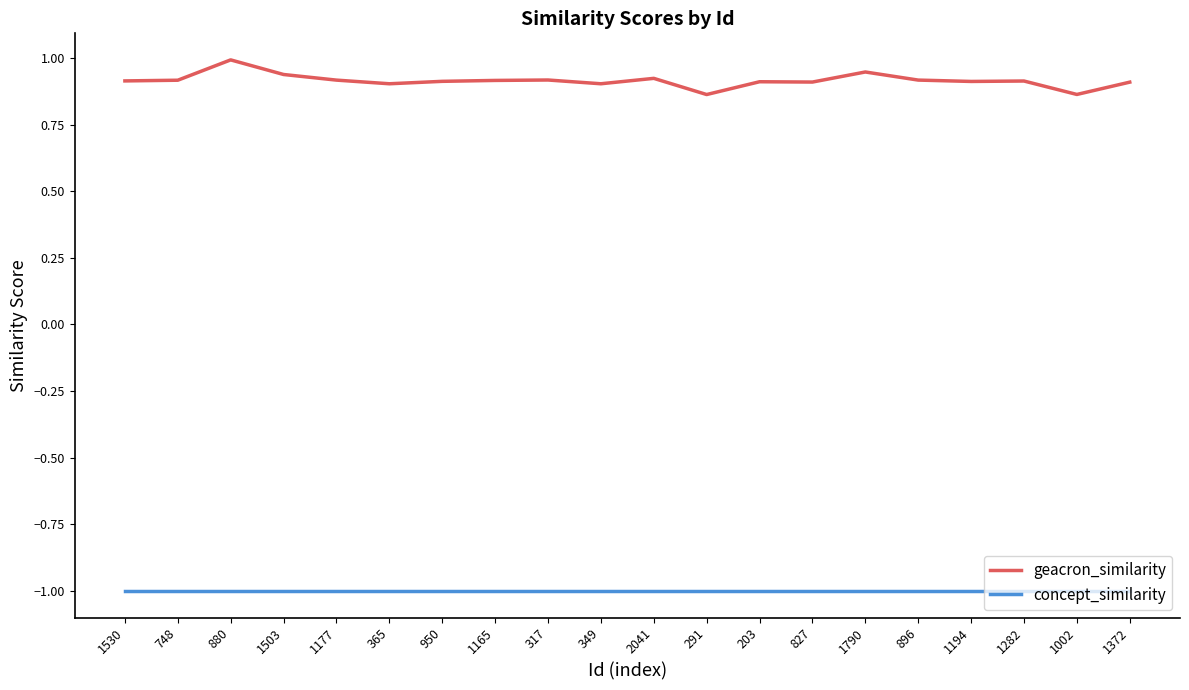

What is the difference between the highest and lowest values at 349?

1.9